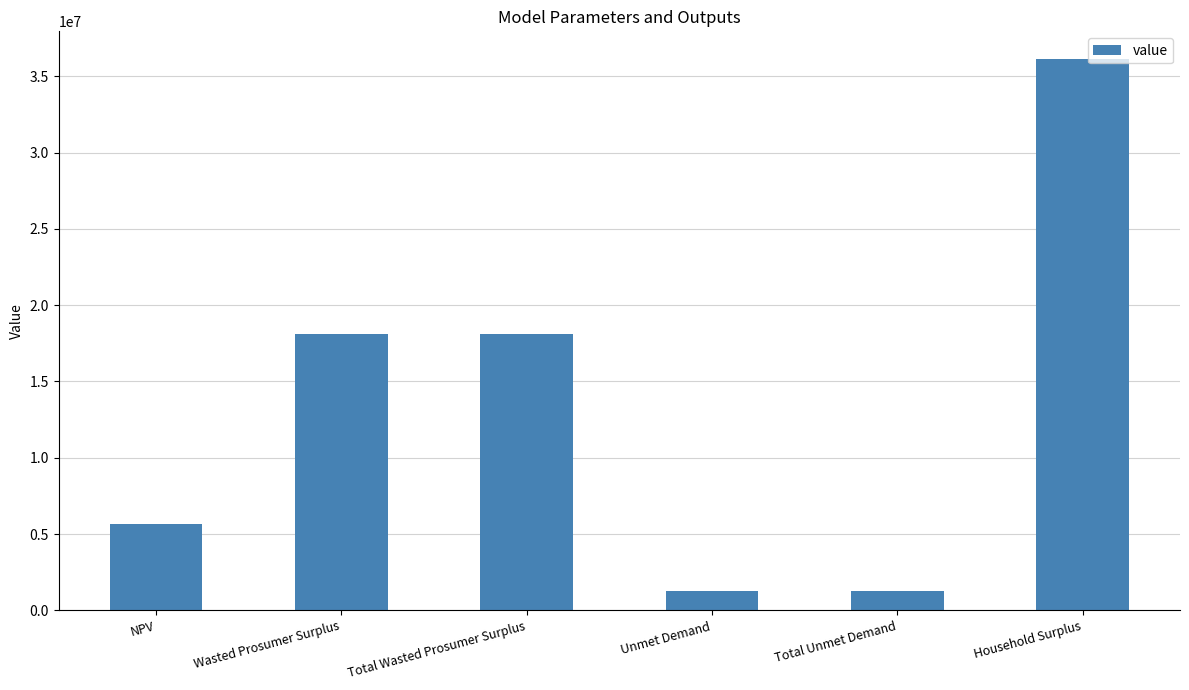

Does the chart contain stacked bars?

No